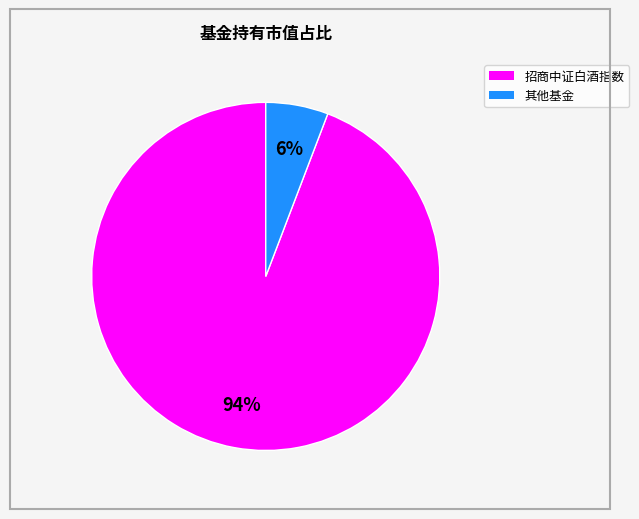

How many slices are in this pie chart?

2